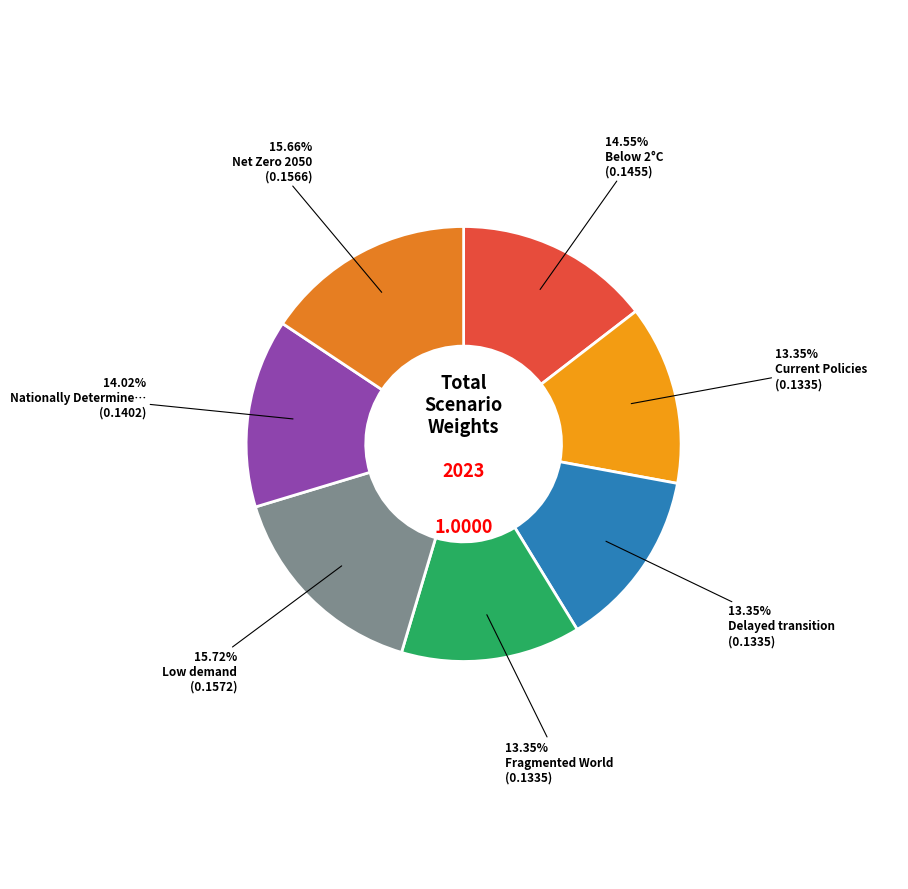

Count the number of slices in the pie.

7